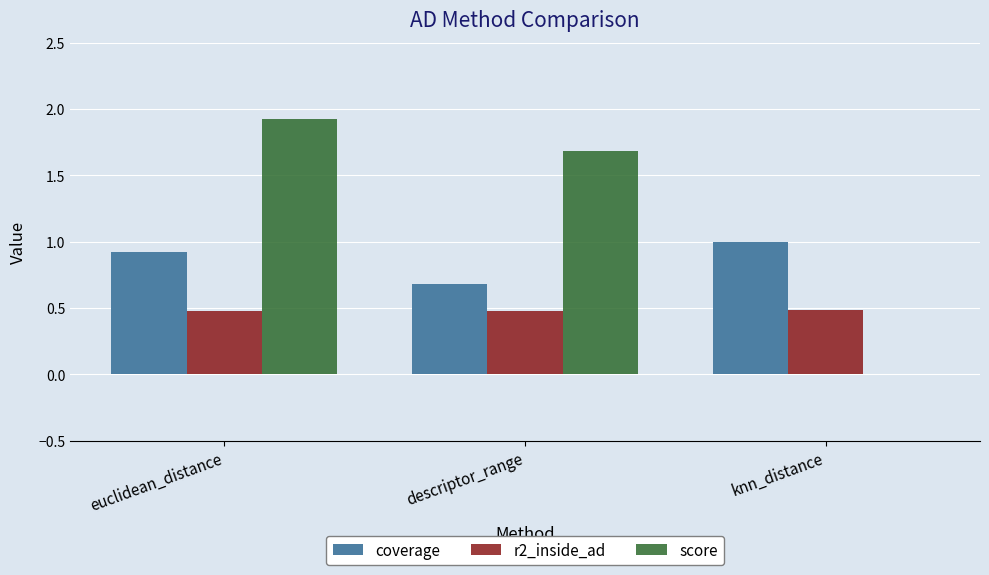

The value of score at euclidean_distance is 1.3. True or false?

False